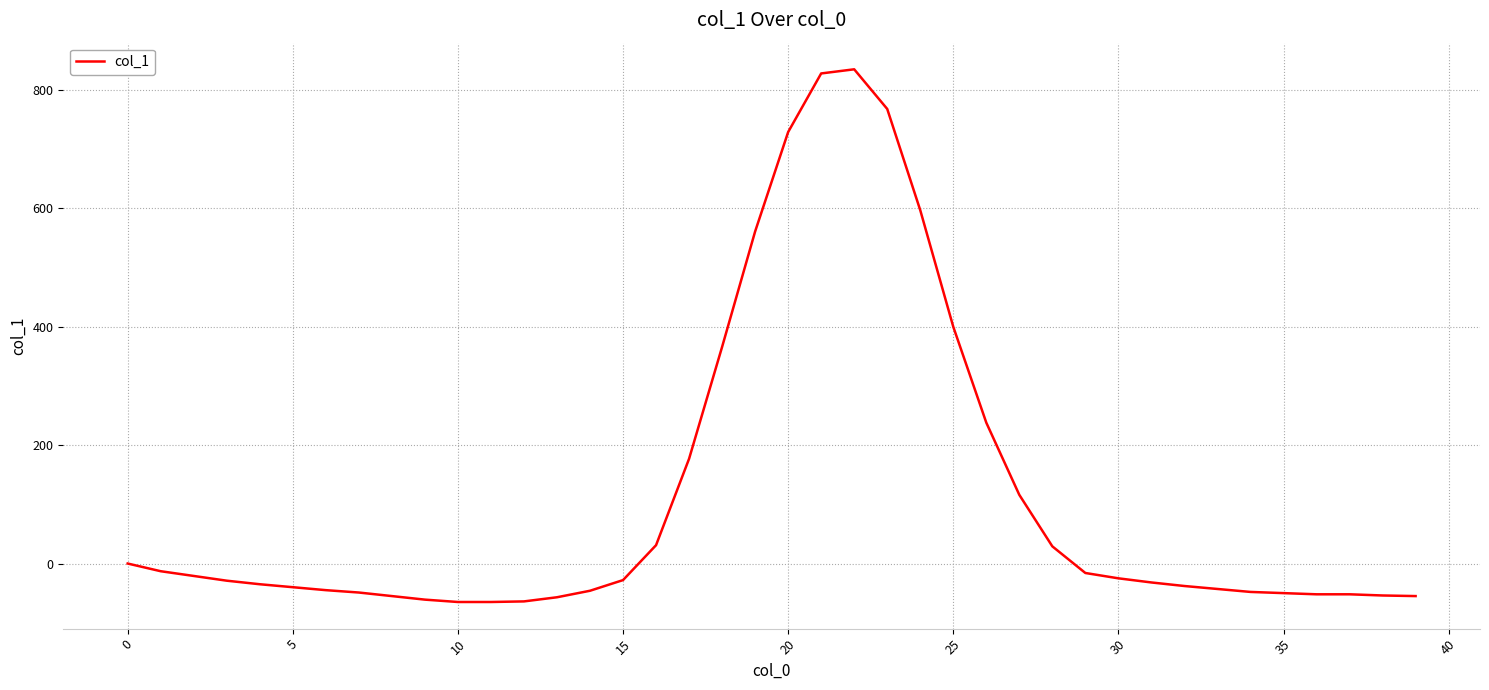

What is the smallest value displayed?

-65